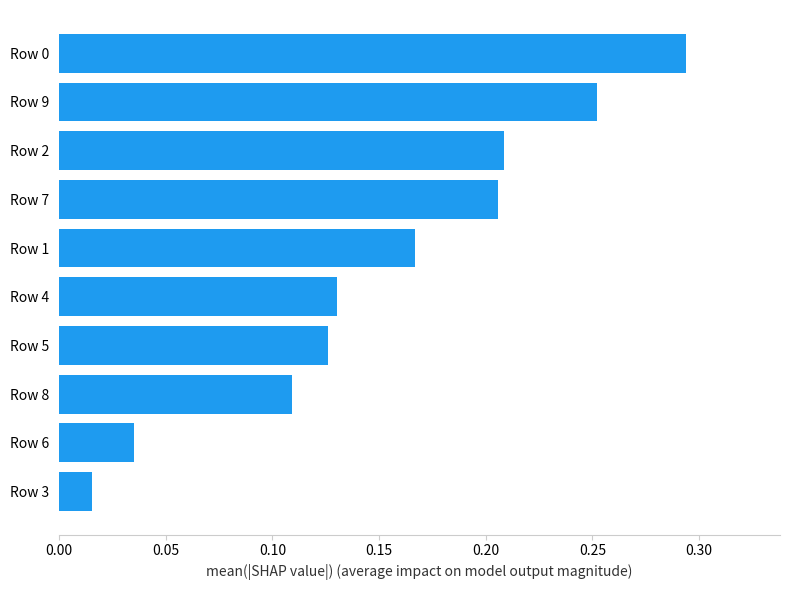

What is the sum of all values?

1.5